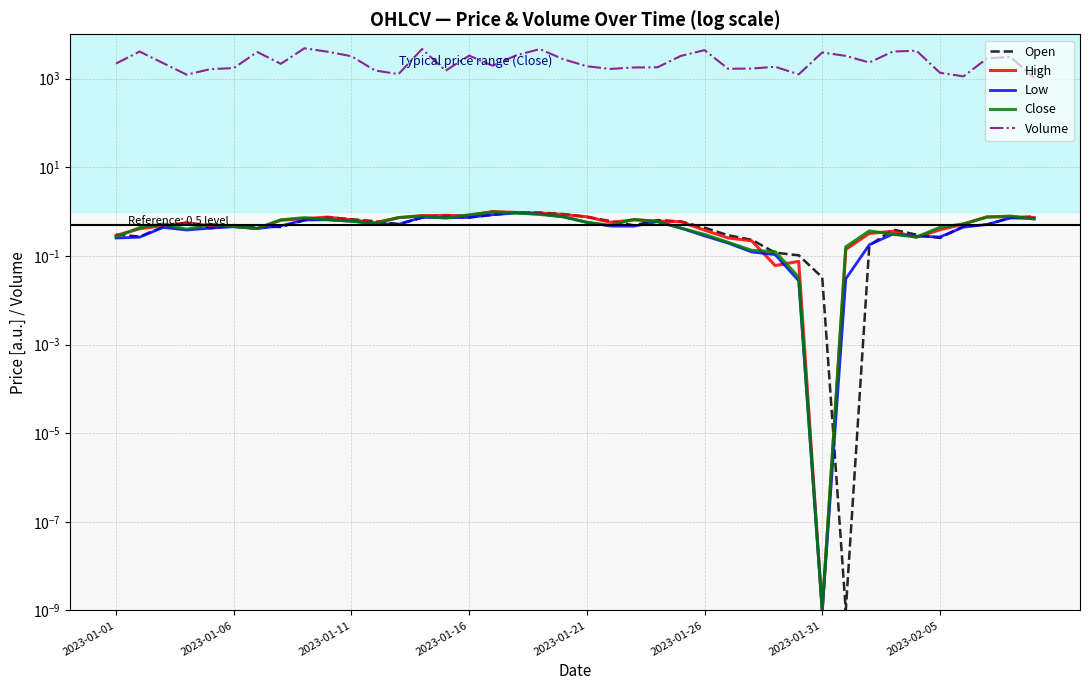

Does the chart have visible grid lines?

Yes